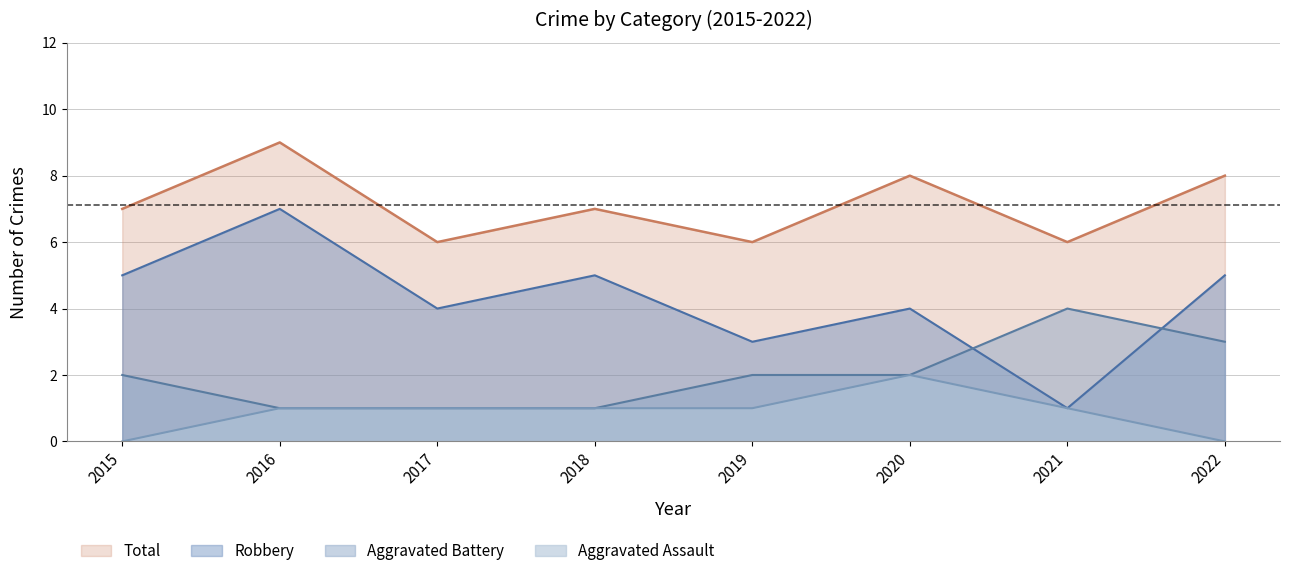

List the labels in order of Aggravated Assault value, largest first.

2020, 2016, 2017, 2018, 2019, 2021, 2015, 2022